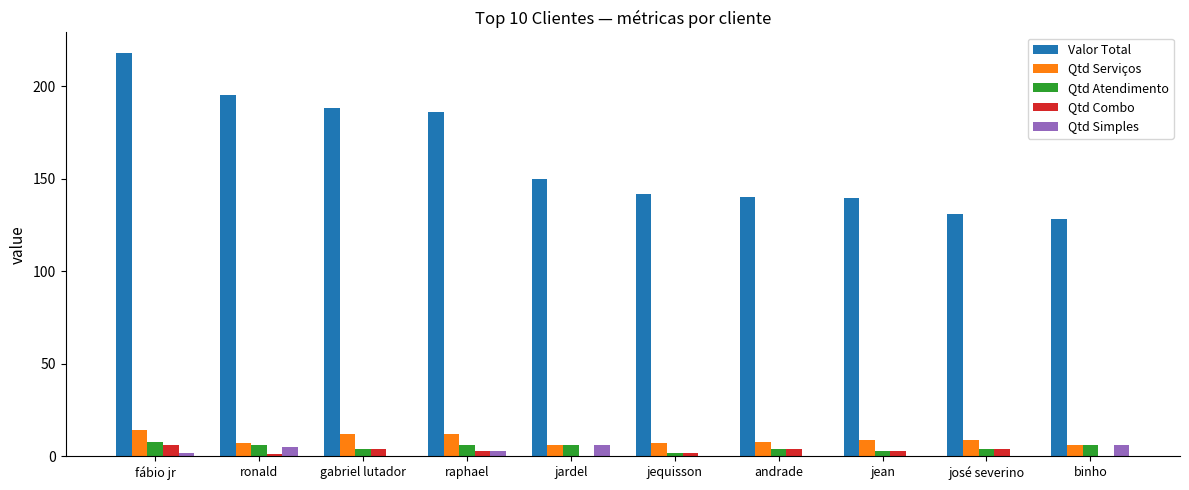

What are all the series names shown in the legend?

Valor Total, Qtd Serviços, Qtd Atendimento, Qtd Combo, Qtd Simples